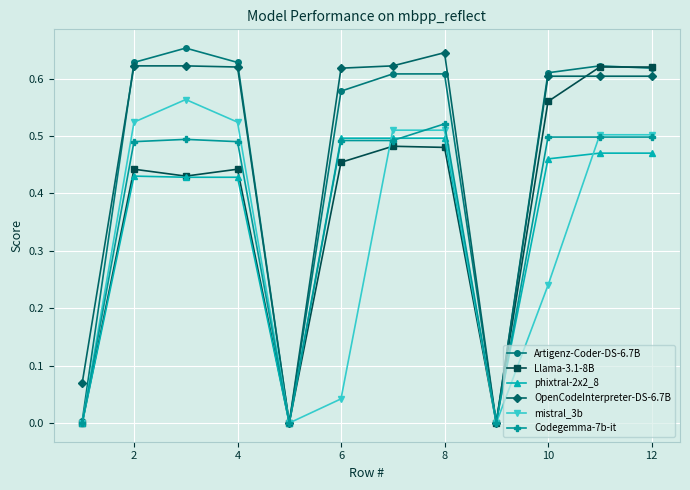

True or false: Codegemma-7b-it has more than 0 points higher than both neighbors.

True